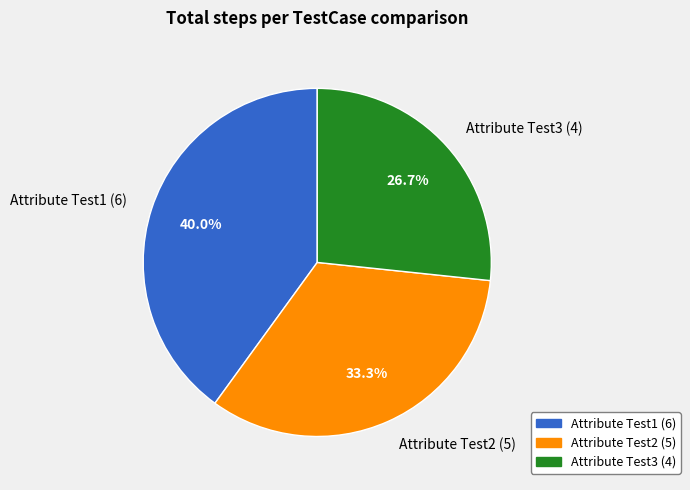

Is Attribute Test2 the majority of the pie?

No